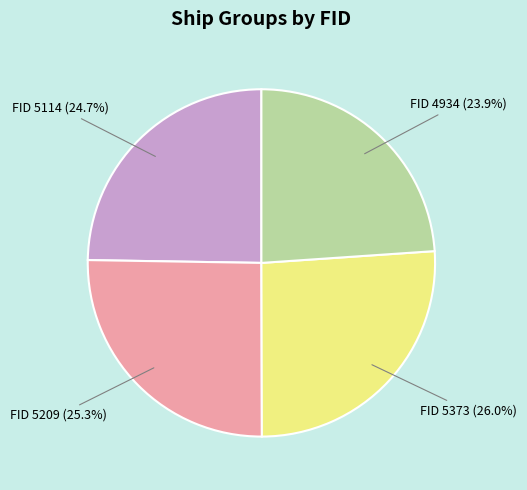

What portion of the pie excludes FID 5373?

74.0%